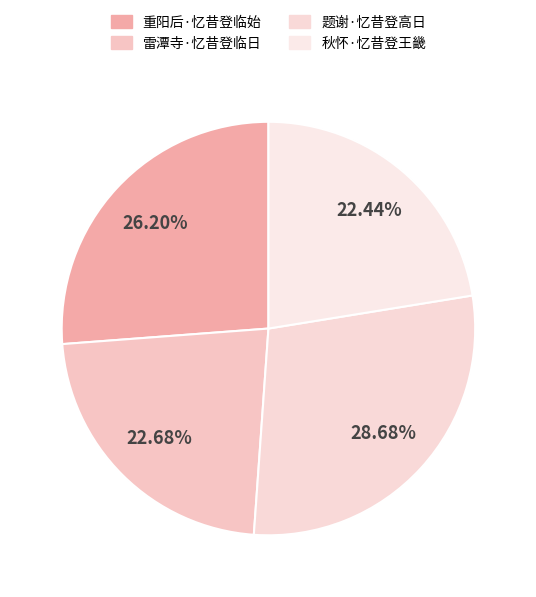

How many segments does this pie chart have?

4